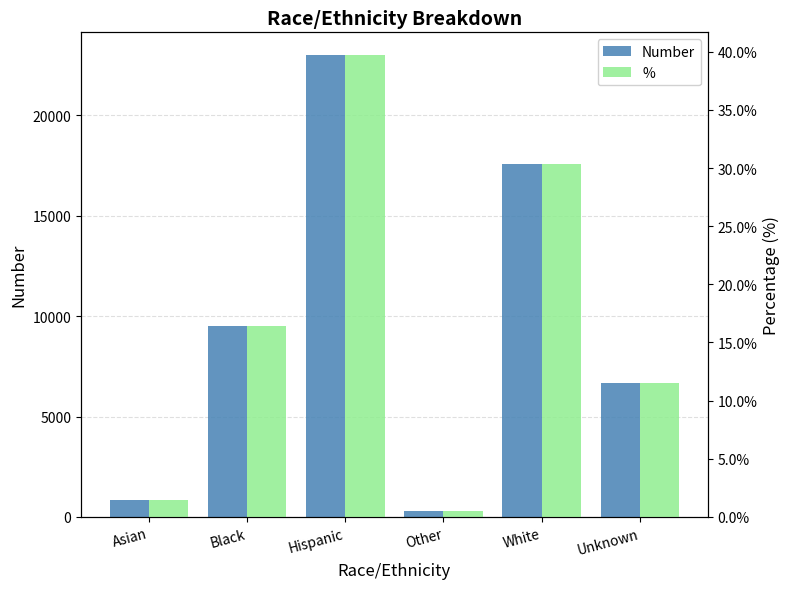

What is the maximum value for %?

0.4